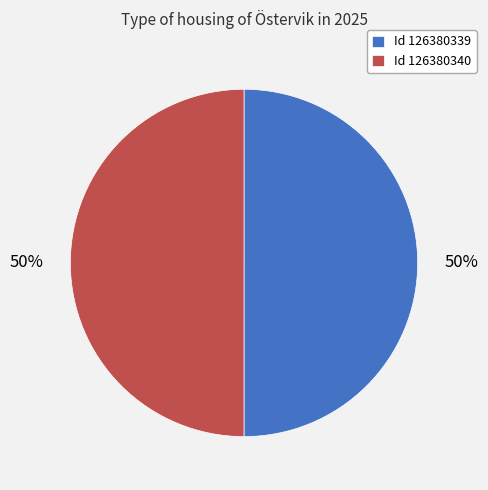

What percentage is the Id 126380340 slice, to the nearest percent?

50%